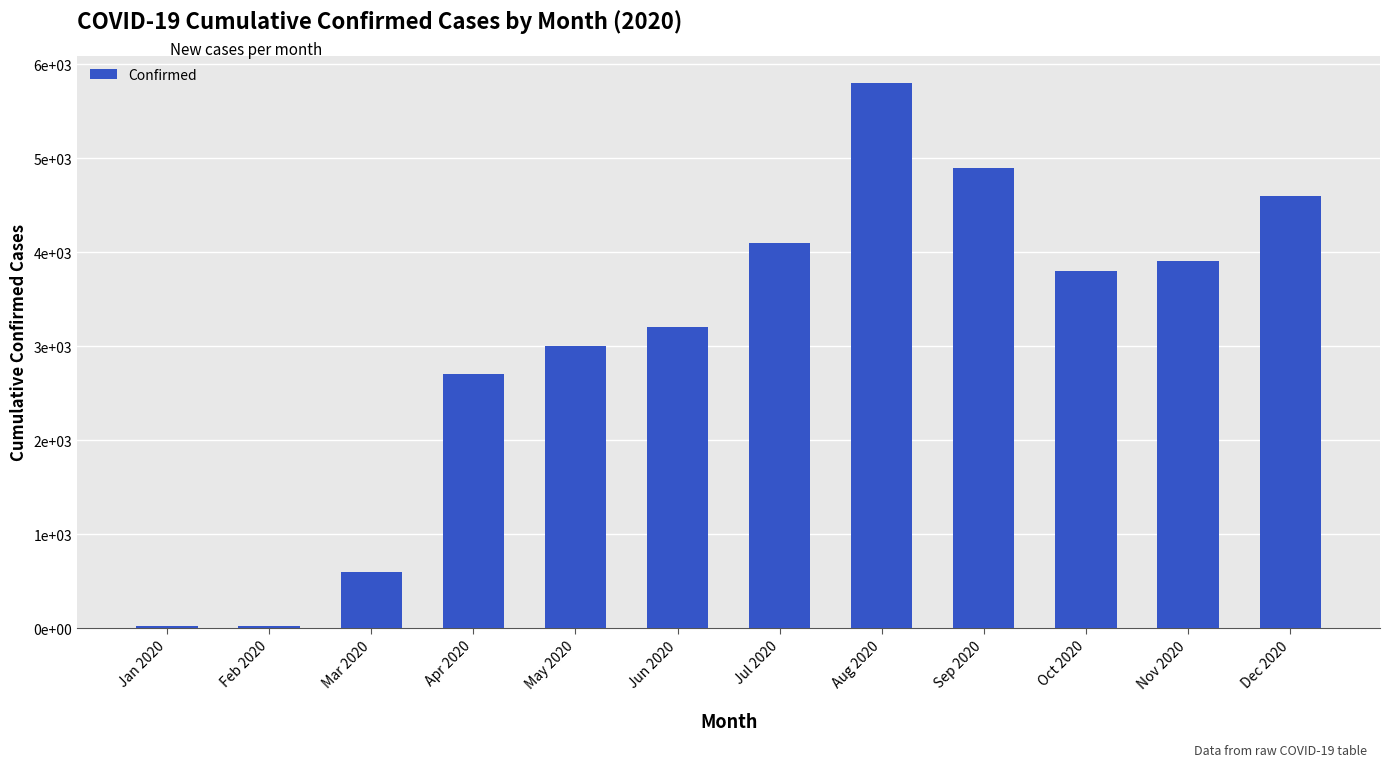

What is the label of the 11th bar from the right?

Feb 2020